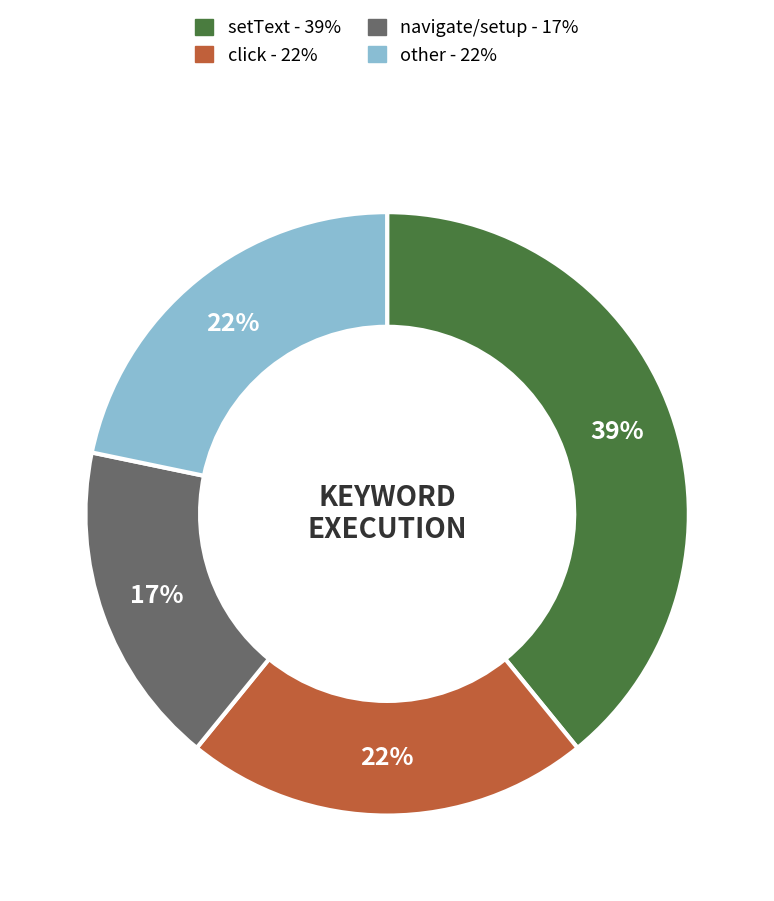

Is there any slice that represents more than half of the pie?

No